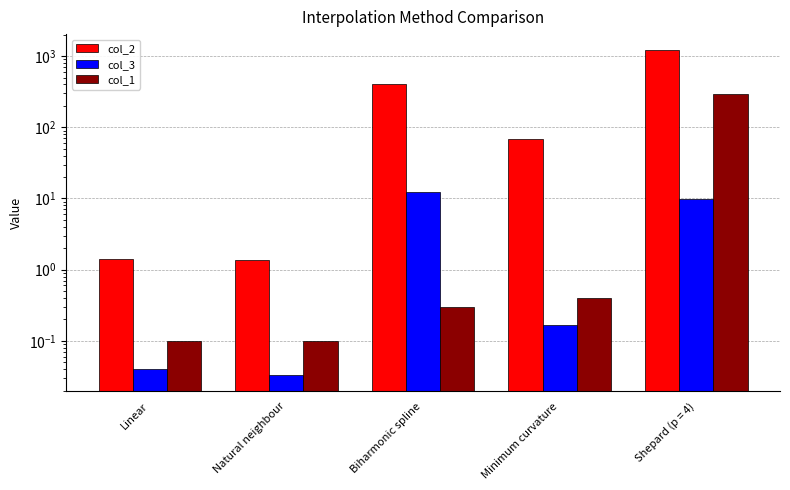

The col_1 series shows 0.1 at Natural neighbour. True or false?

True